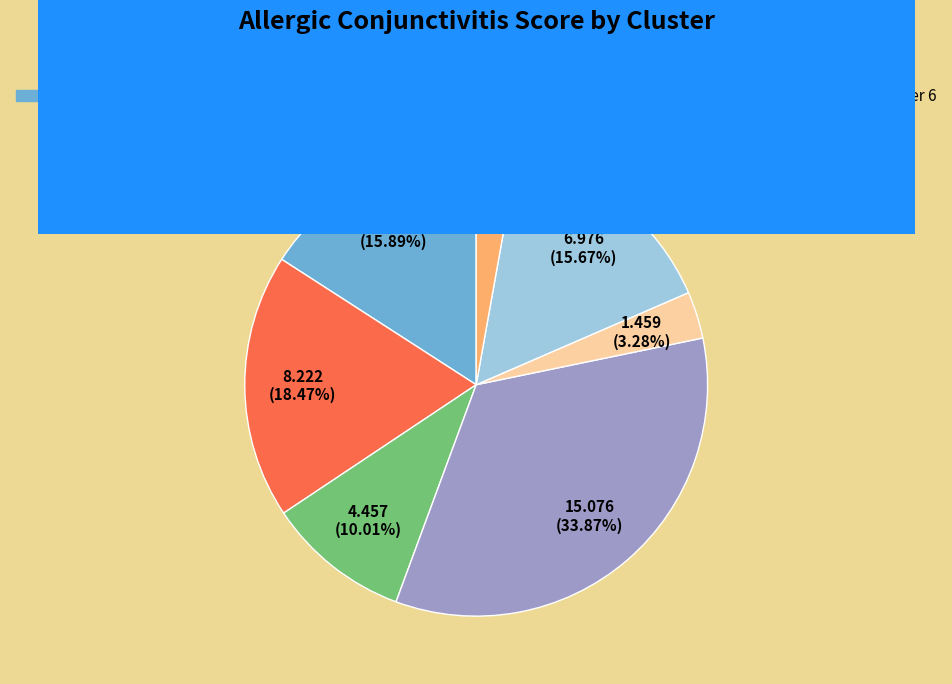

Is there a majority slice in this chart?

No